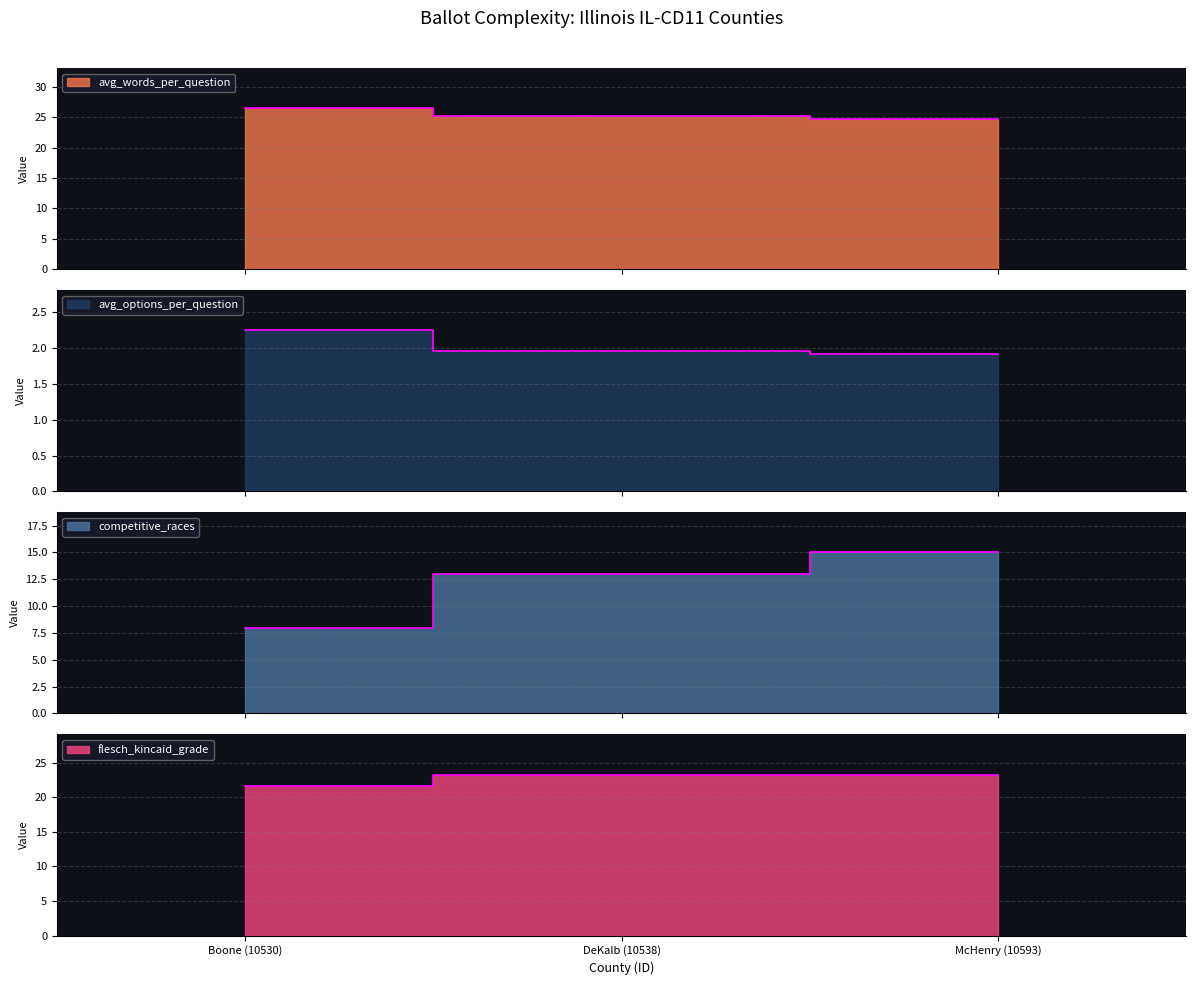

Is the value of flesch_kincaid_grade at Boone (10530) greater than the value of avg_options_per_question at DeKalb (10538)?

Yes